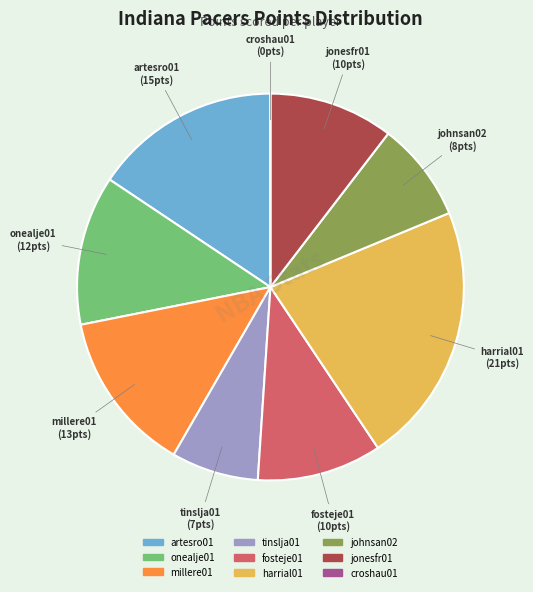

Between onealje01 and harrial01, which is larger?

harrial01